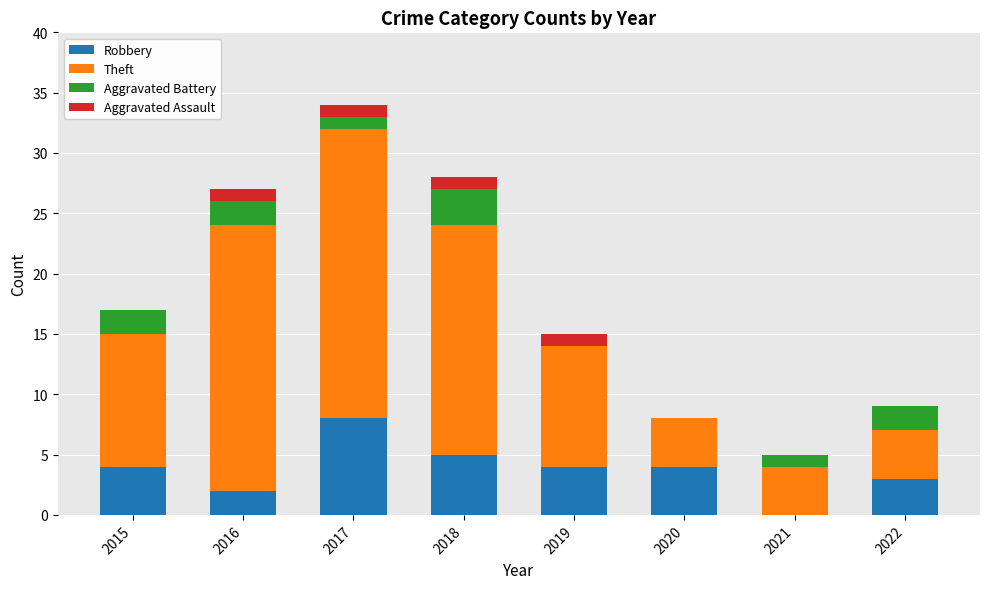

Is it true that Robbery equals 5 at 2018?

True